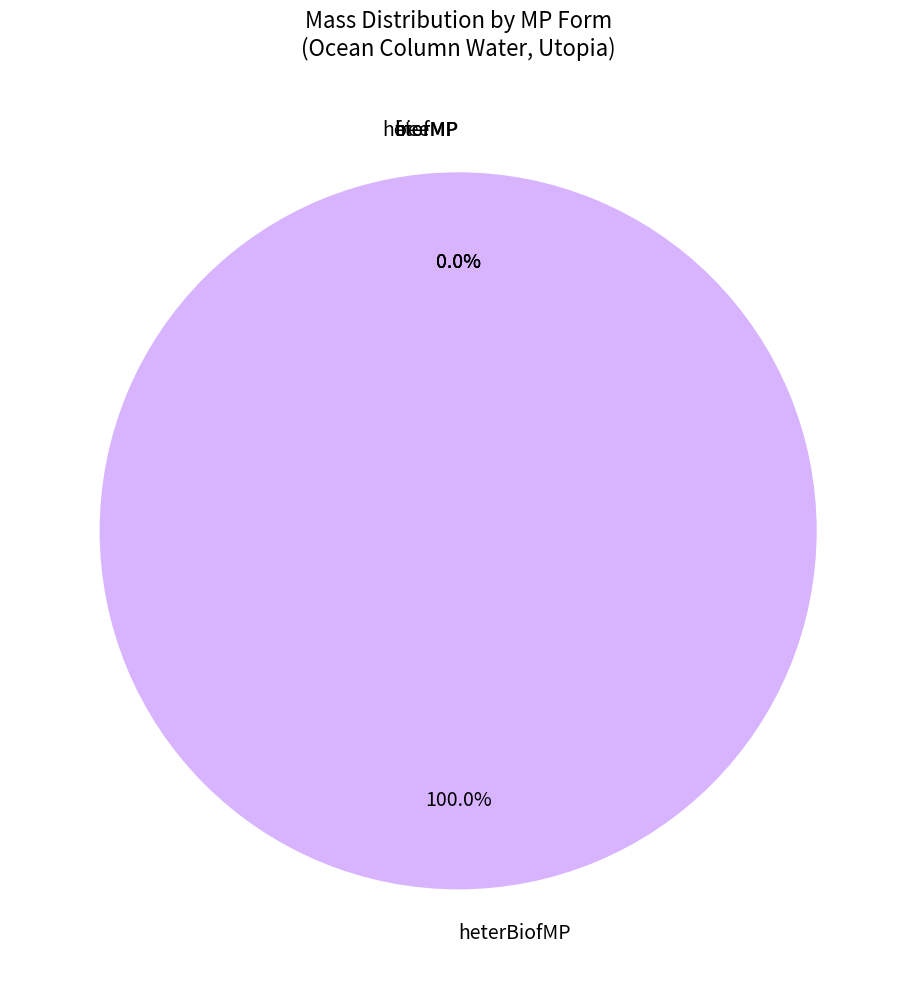

What is the largest slice in the pie chart?

heterBiofMP